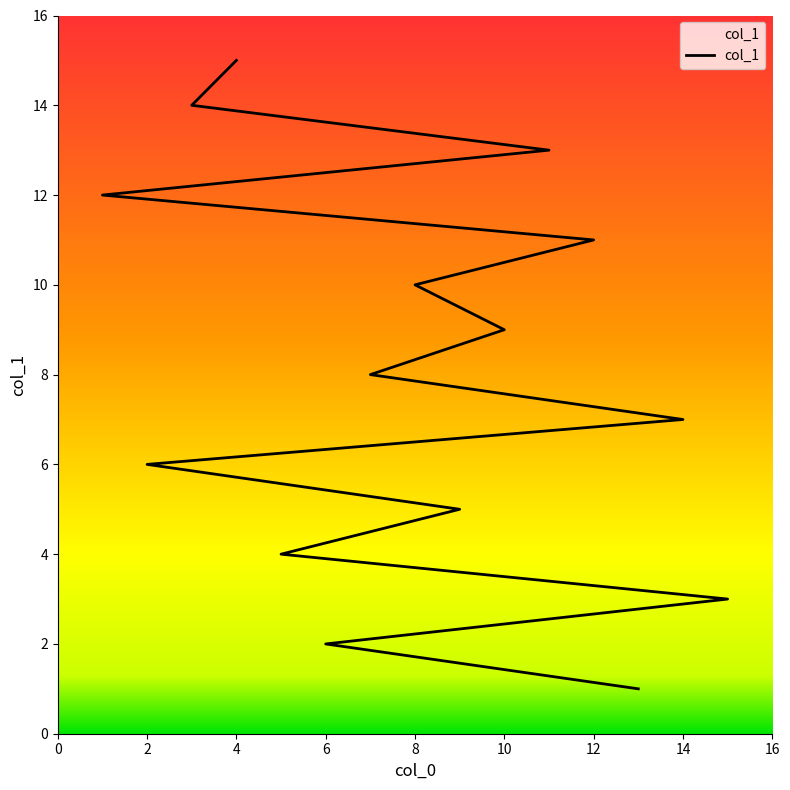

What is the smallest value displayed?

1